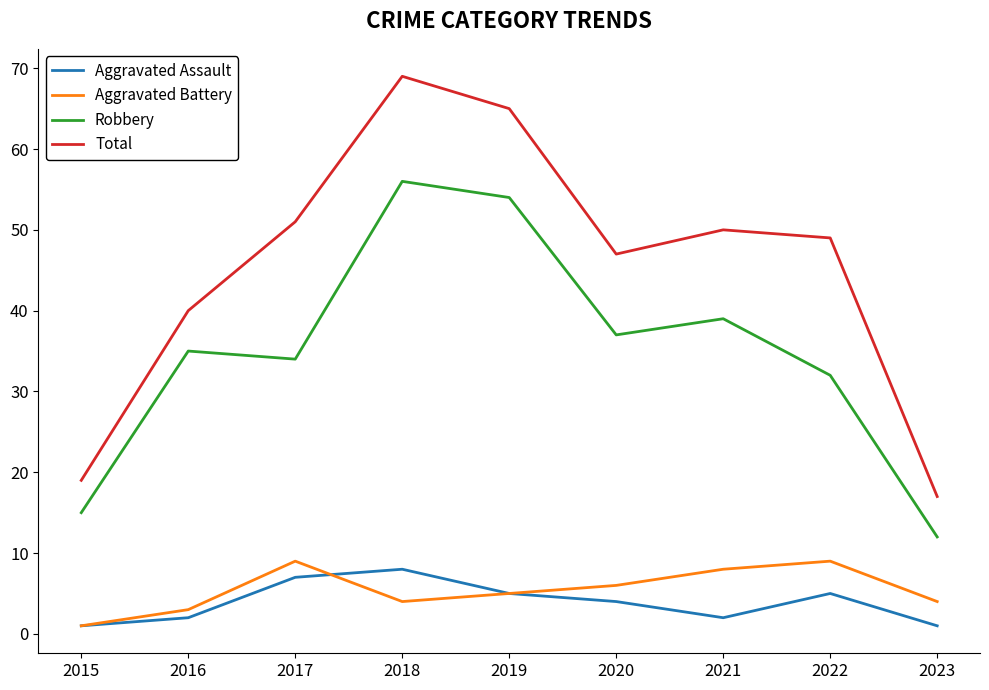

At which label does Total reach its minimum?

2023